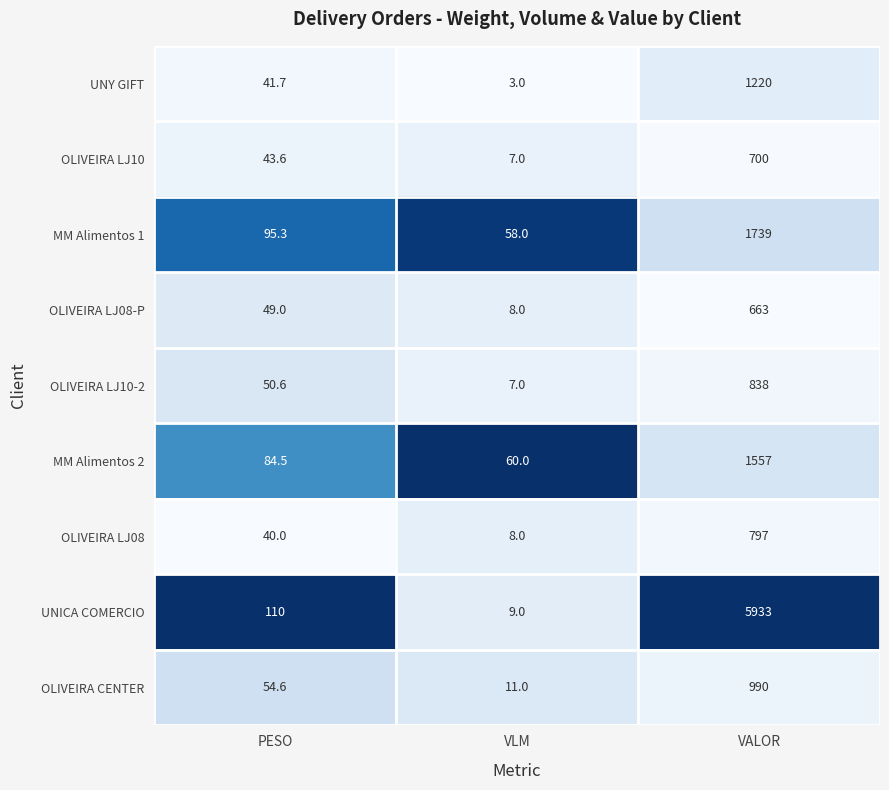

List the series in order of their peak value, highest first.

UNICA COMERCIO, MM Alimentos 1, MM Alimentos 2, UNY GIFT, OLIVEIRA CENTER, OLIVEIRA LJ10-2, OLIVEIRA LJ08, OLIVEIRA LJ10, OLIVEIRA LJ08-P